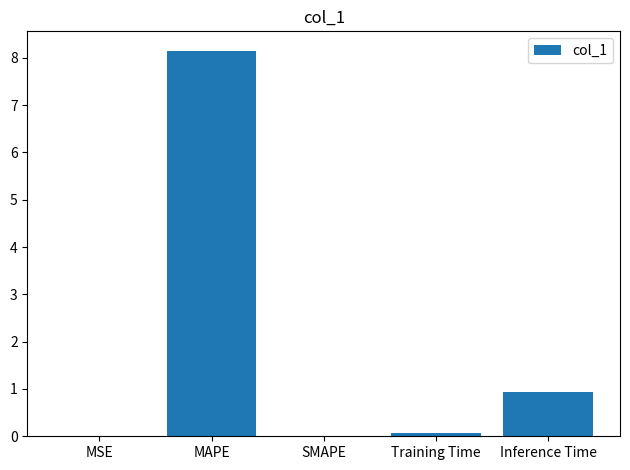

What is the maximum value shown in the chart?

8.2